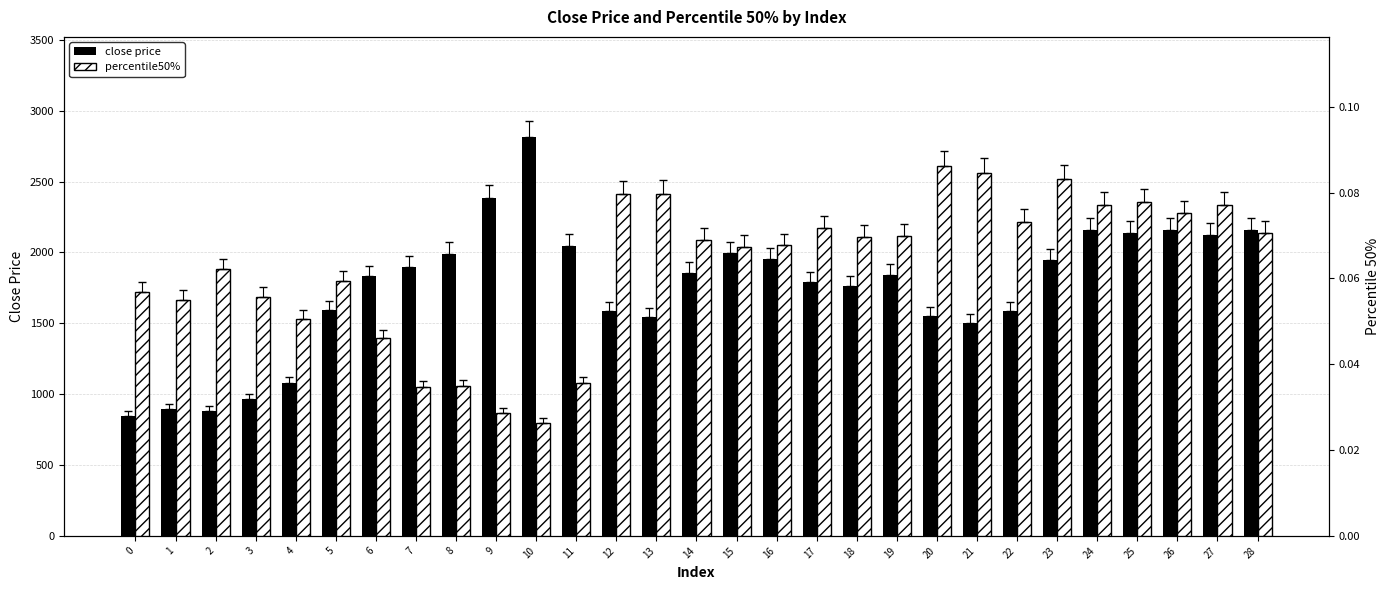

Which series has the largest total across all categories?

close price